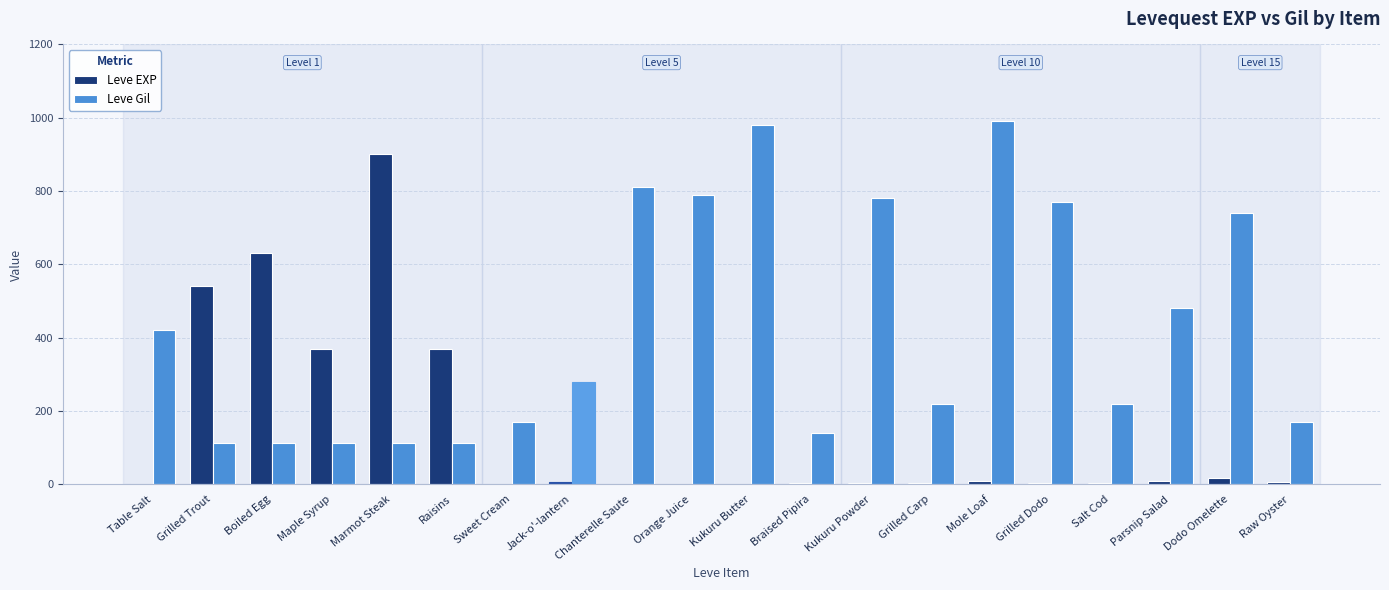

Are the bars horizontal?

No